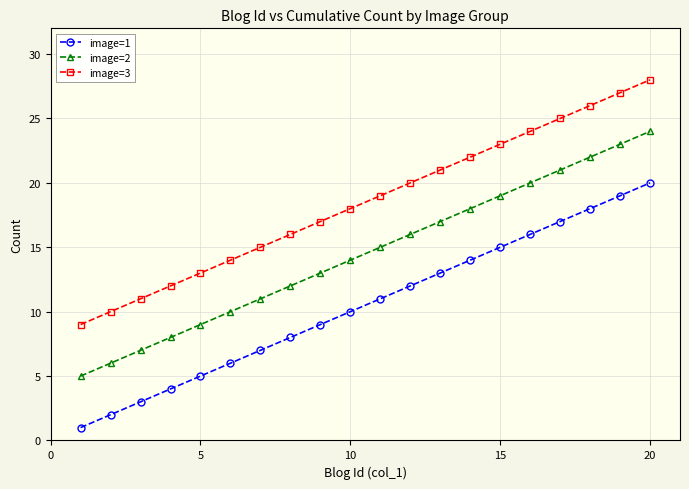

What is the lowest value of the image=1 series?

1